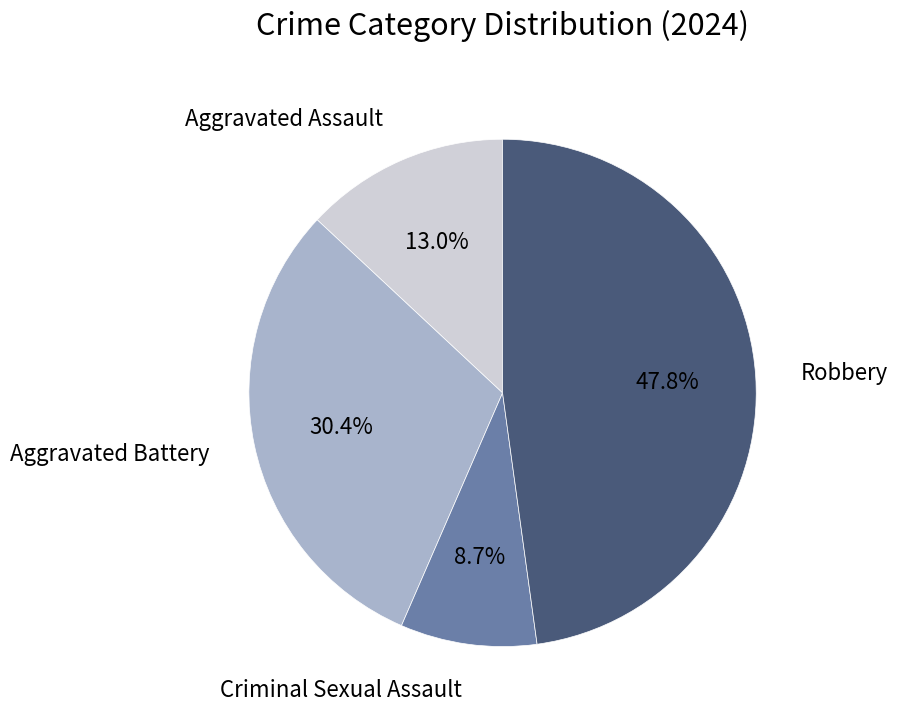

What is the ratio of the value at Aggravated Battery to the value at Criminal Sexual Assault?

3.5